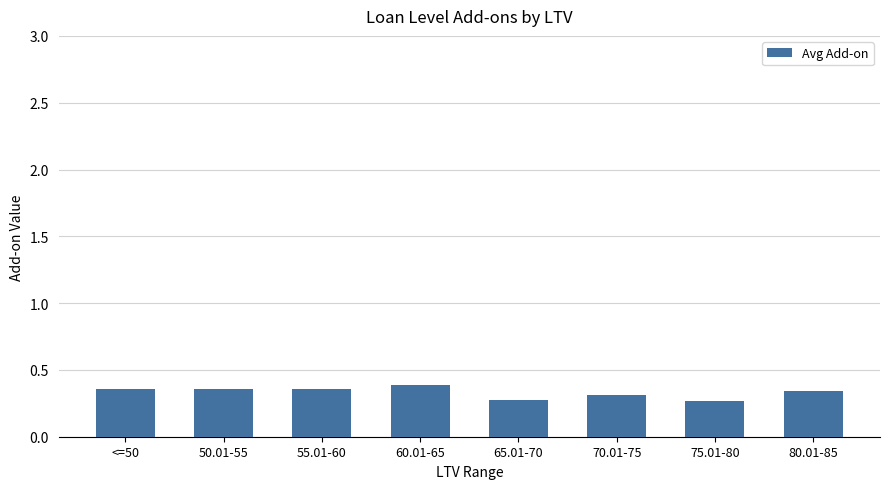

The value at 80.01-85 is 0.5. True or false?

False